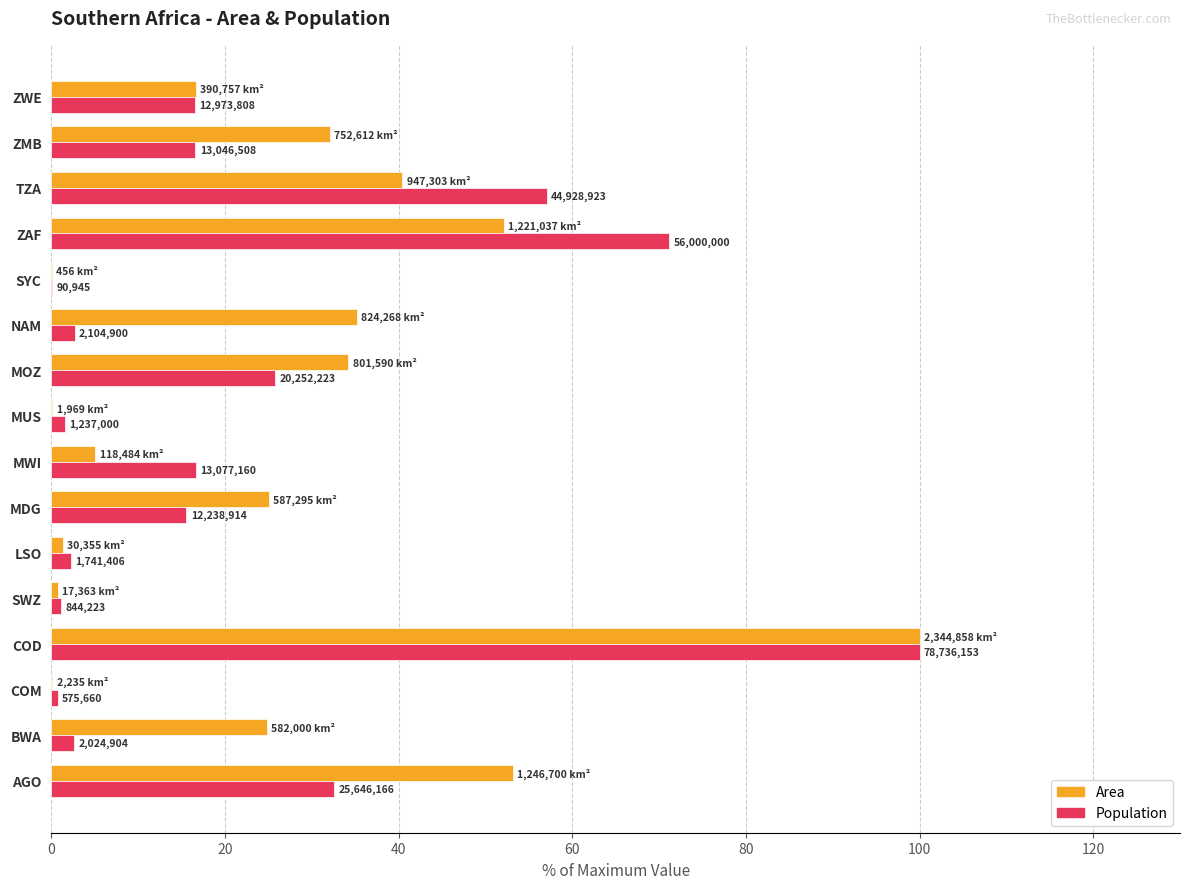

What is the greatest value displayed?

100.0